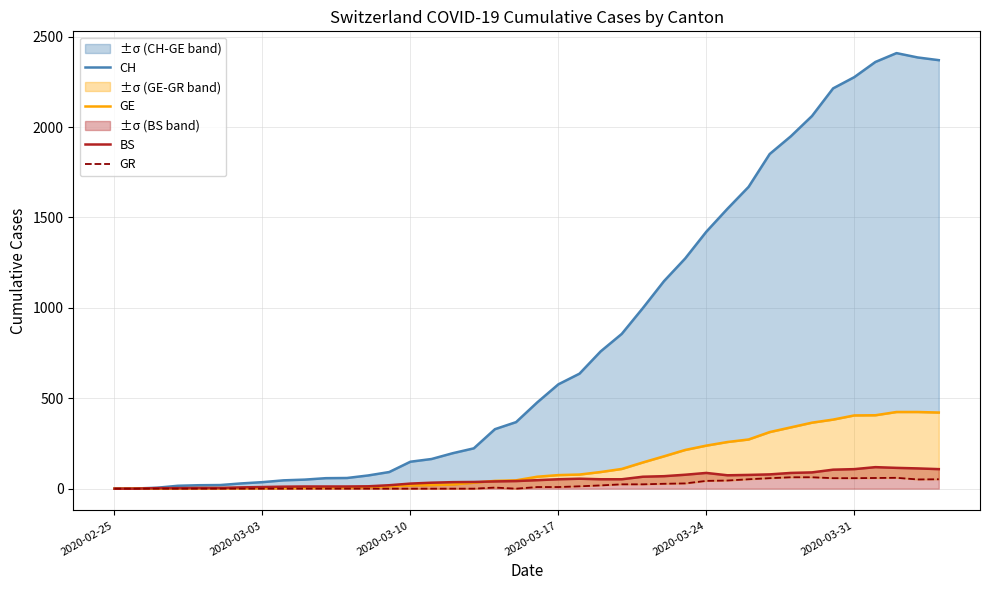

True or false: BS and CH cross at least once.

False